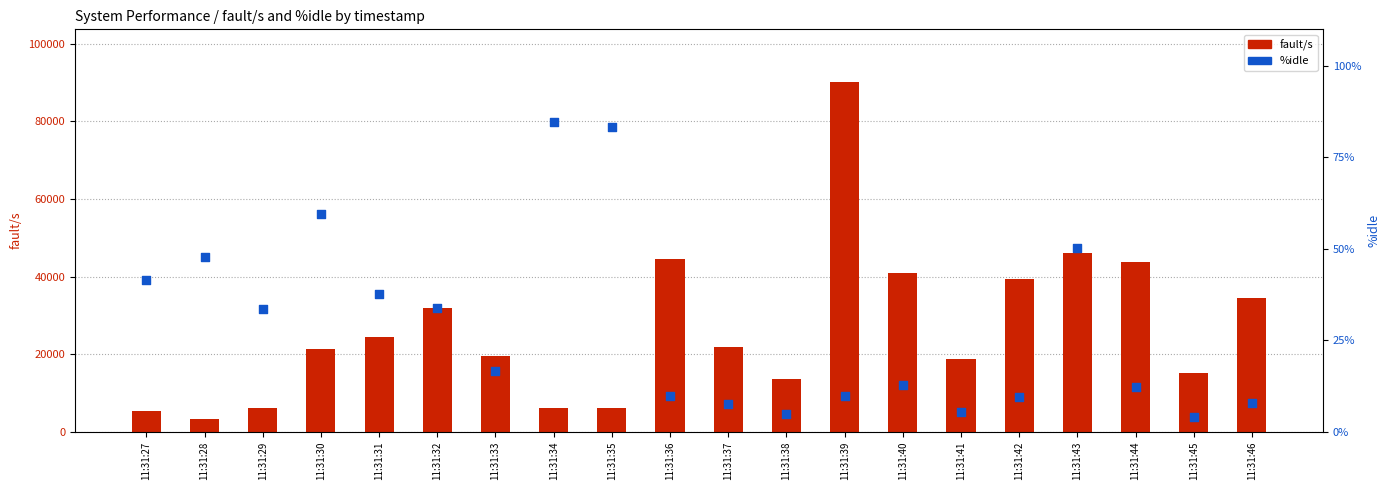

Which series has the widest spread of Y values?

fault/s